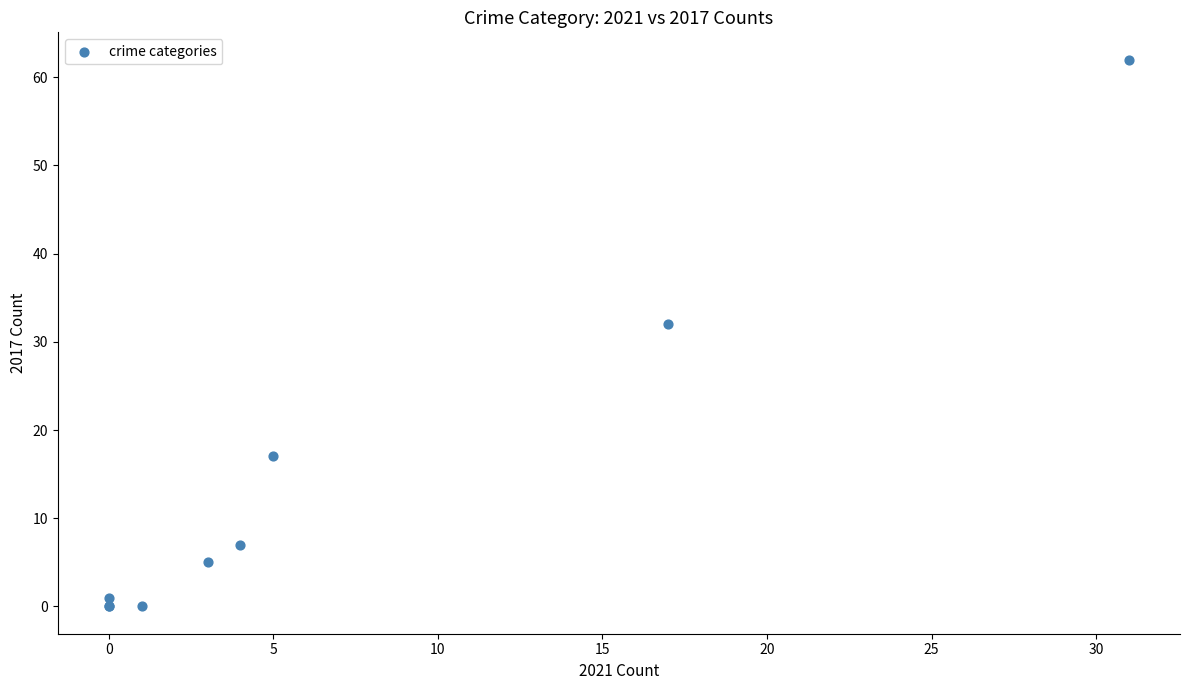

What Y value in the scatter plot is closest to 31?

32